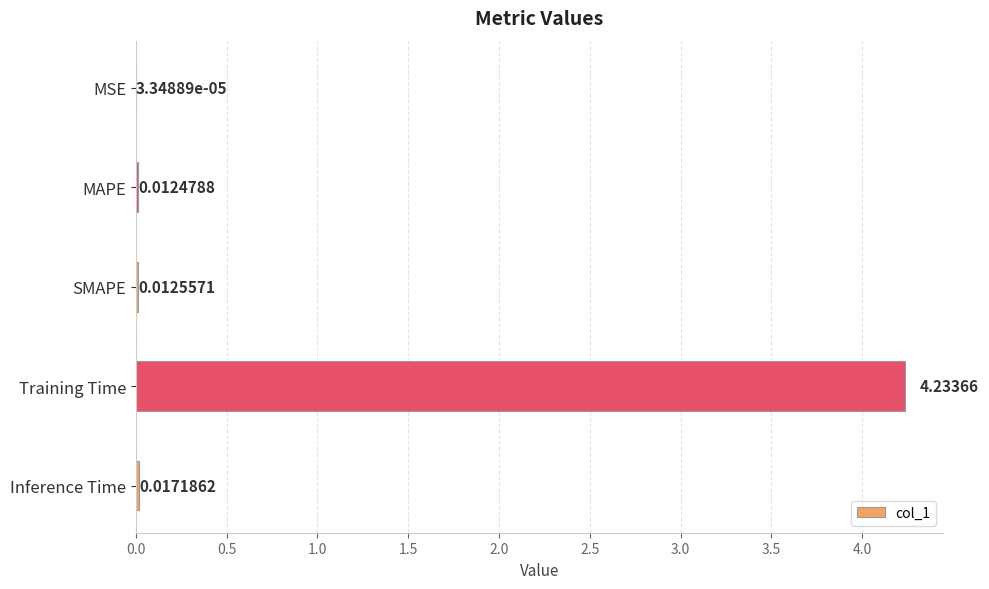

At which category does the chart reach its peak across all series?

Training Time